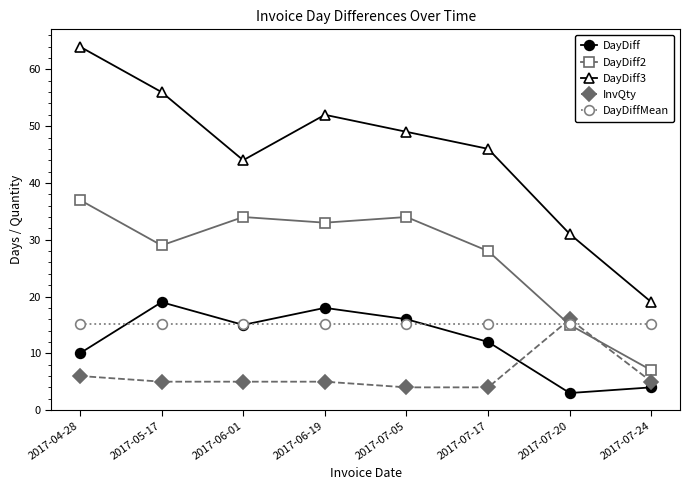

At how many categories does at least one series exceed 60?

1